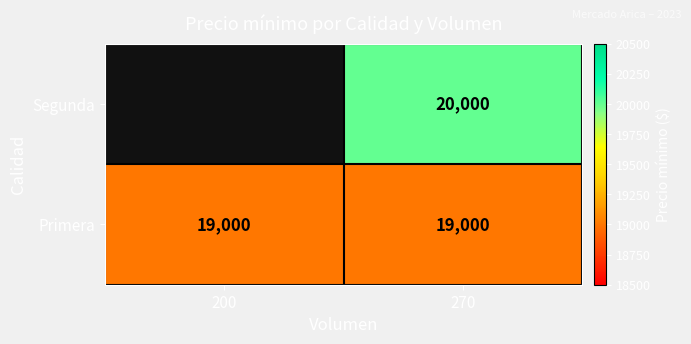

Is the value of Segunda at 270 greater than the value of Primera at 270?

Yes